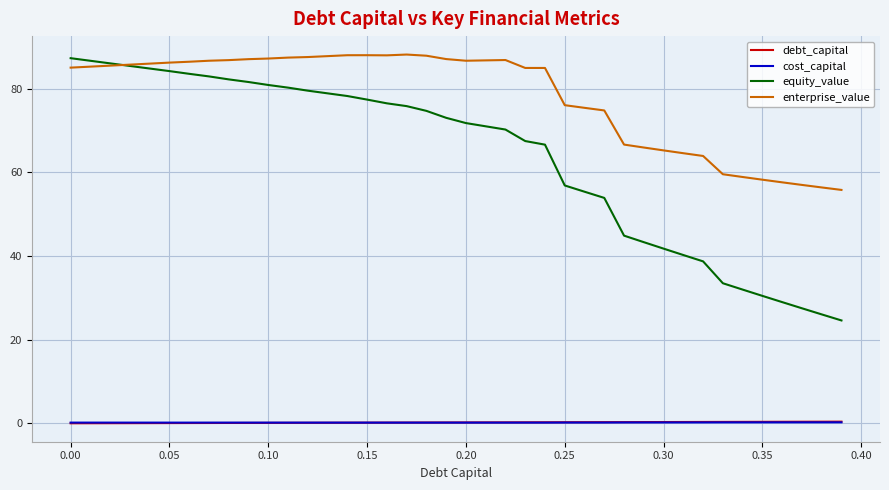

Which series has the largest range (max minus min)?

equity_value